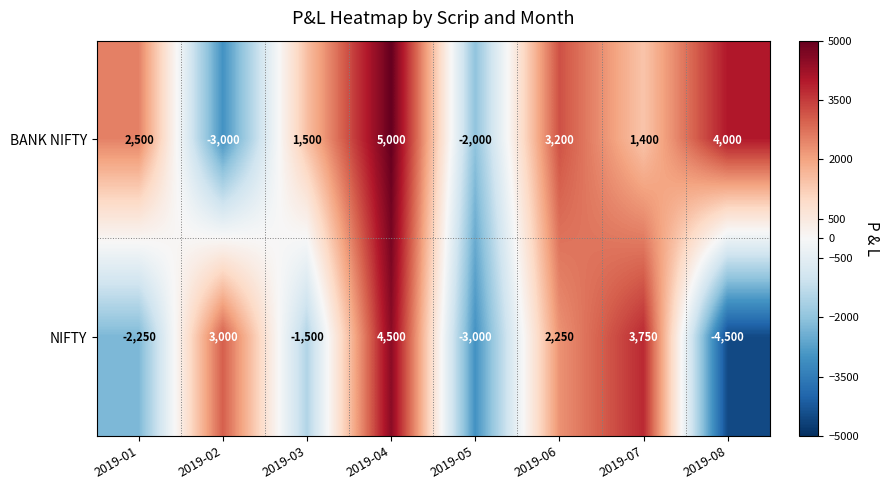

Between 2019-05 and 2019-08, which series saw the biggest shift?

BANK NIFTY